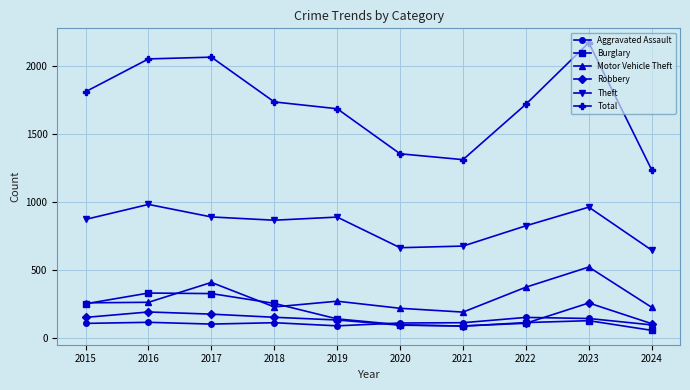

What are all the series names shown in the legend?

Aggravated Assault, Burglary, Motor Vehicle Theft, Robbery, Theft, Total